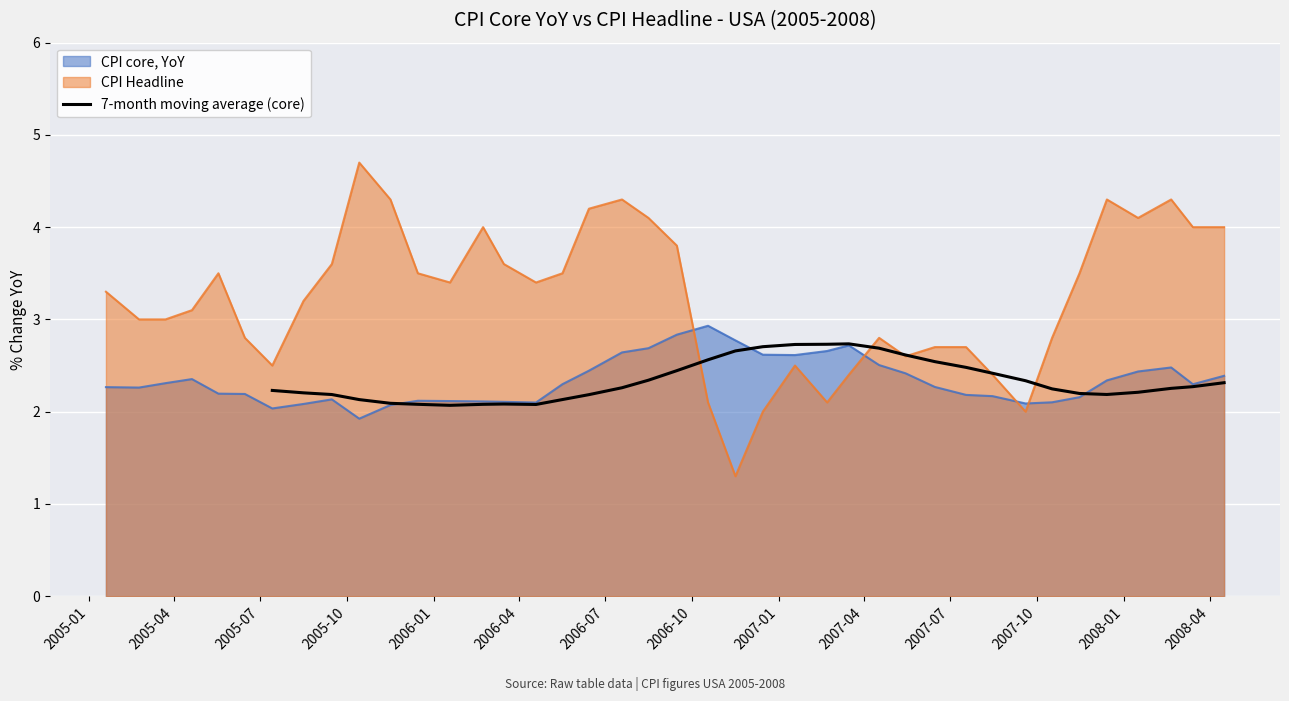

What is the lowest value of the 7-month moving average (core) series?

2.1